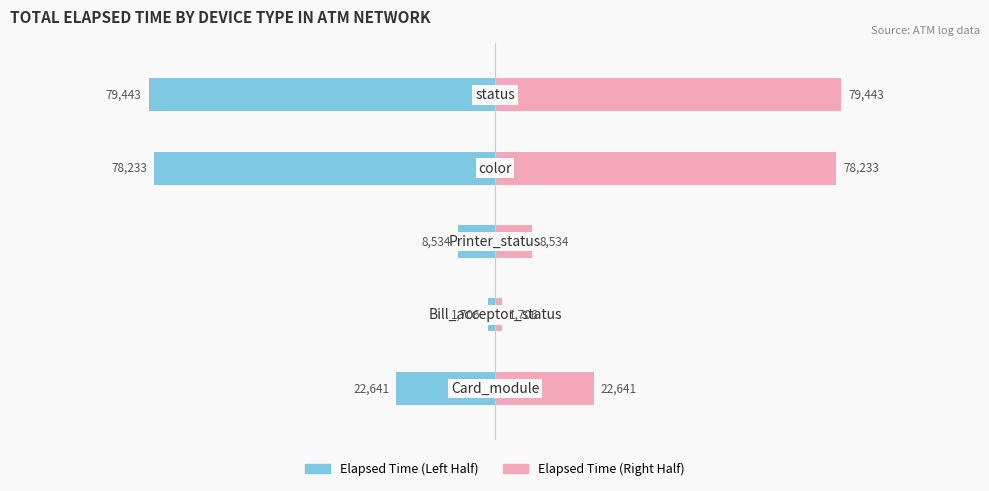

At which category does the chart reach its minimum across all series?

4